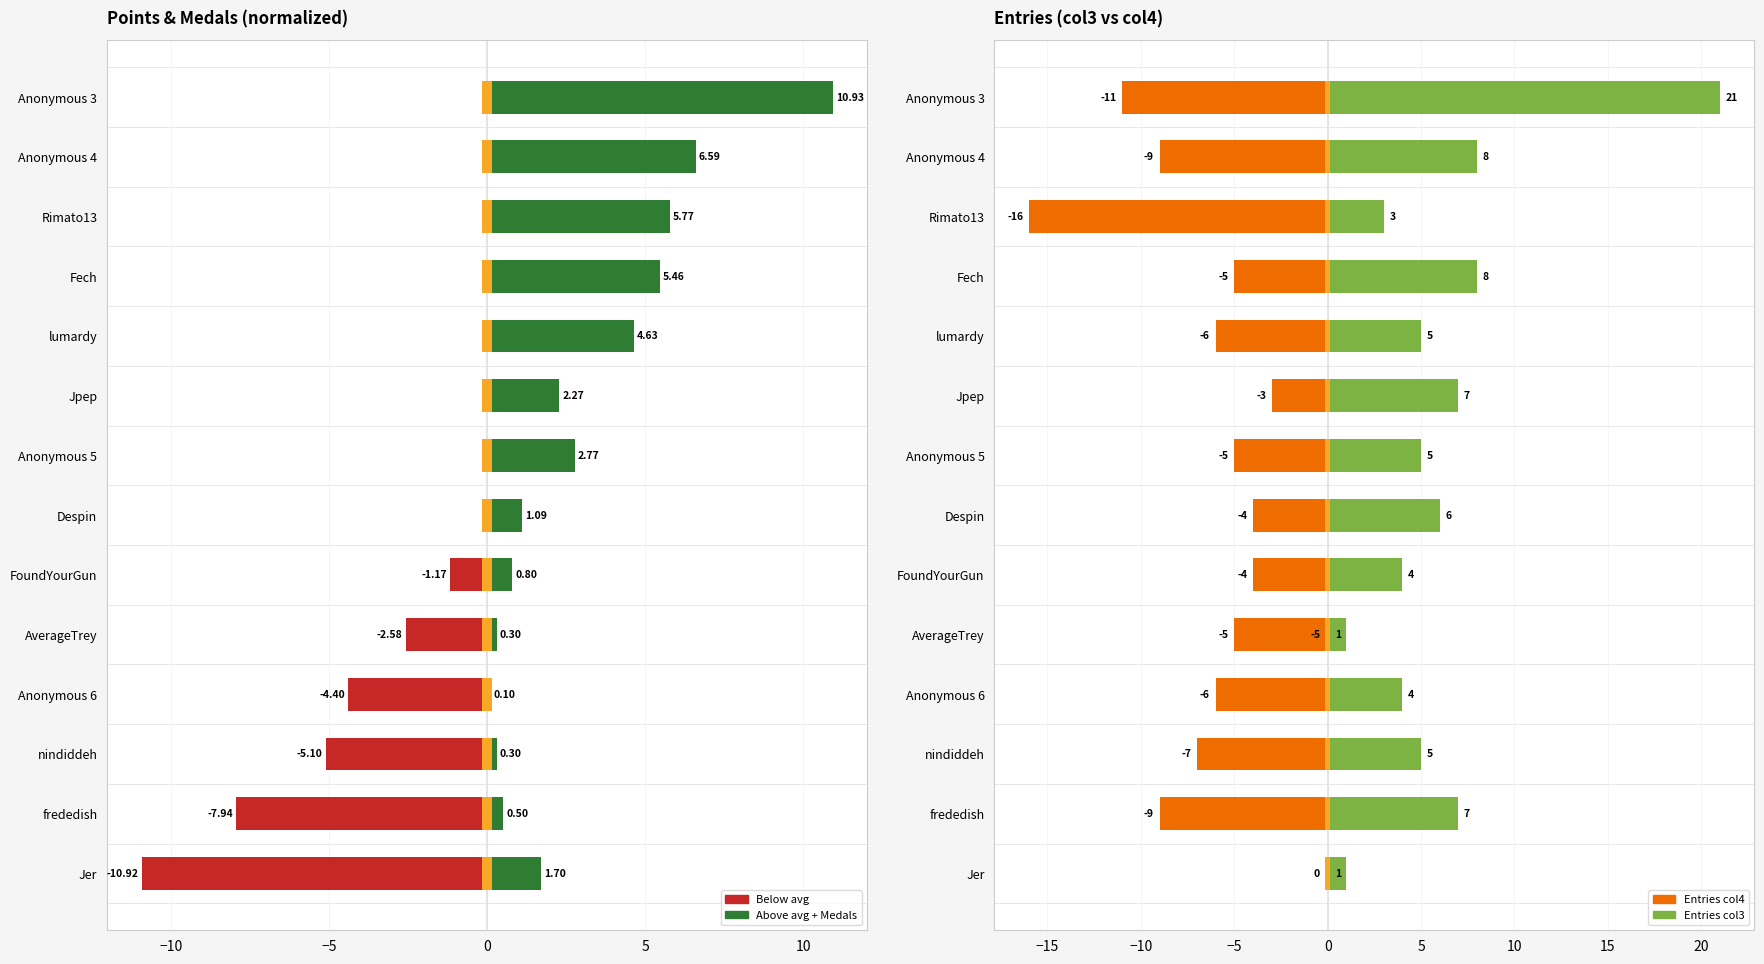

How many data points in Entries col4 (neg) are above -5?

4